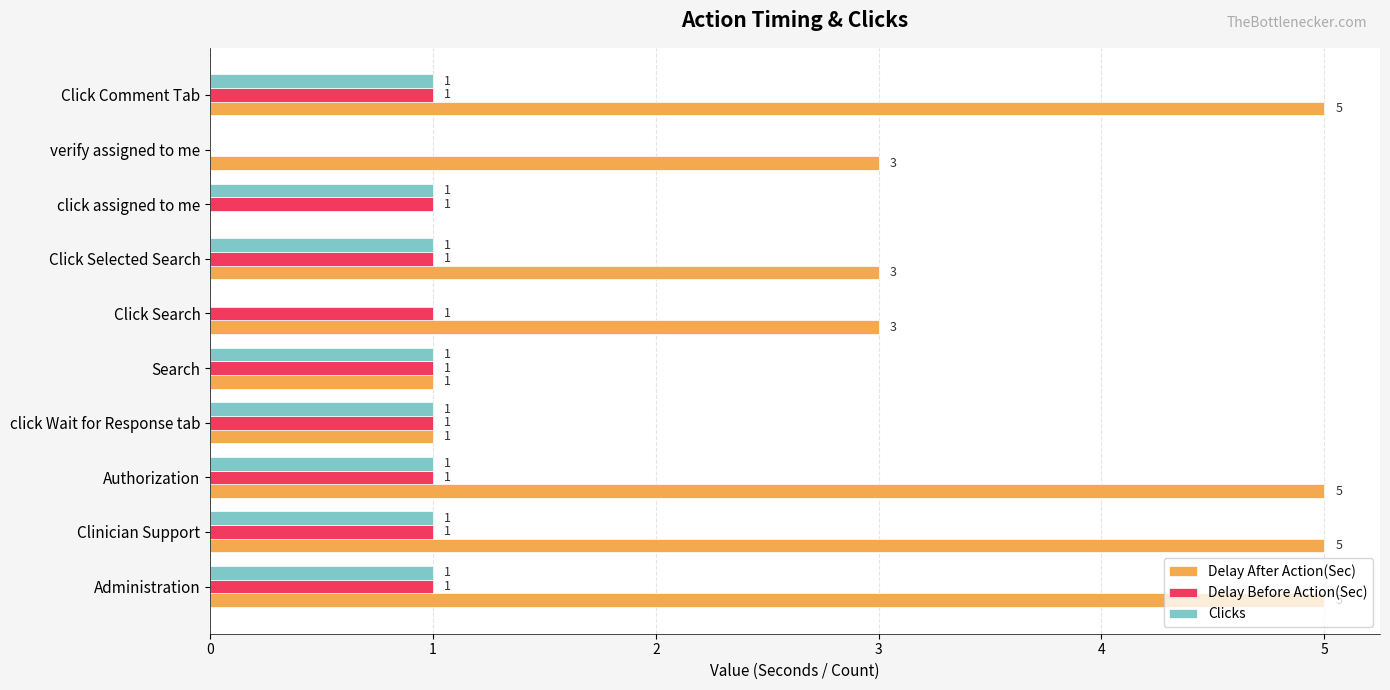

What is the greatest value displayed?

5